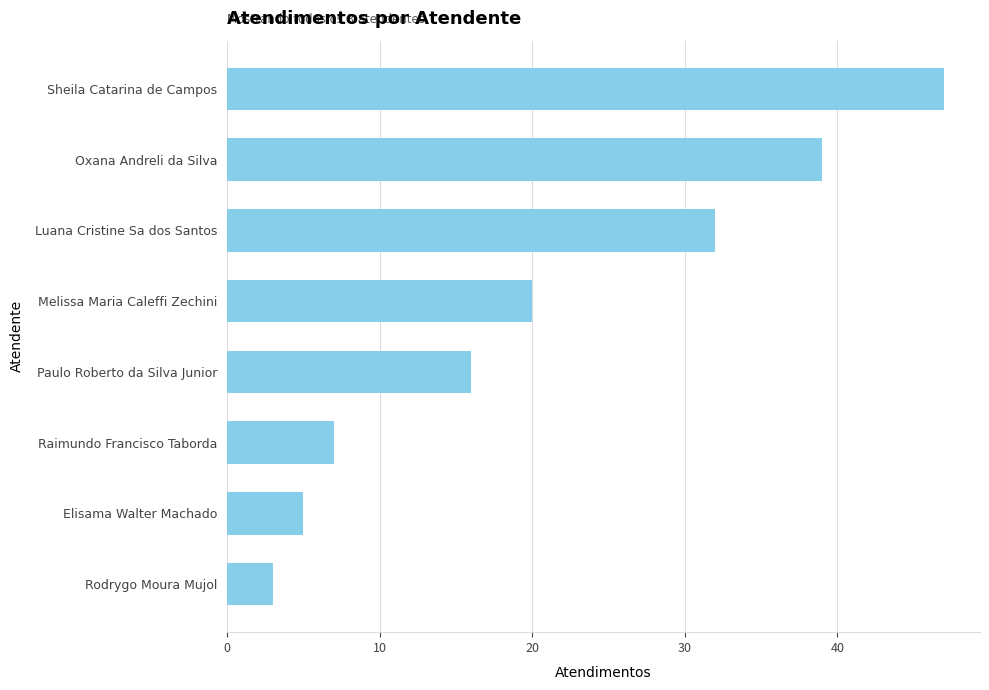

Does the chart contain stacked bars?

No